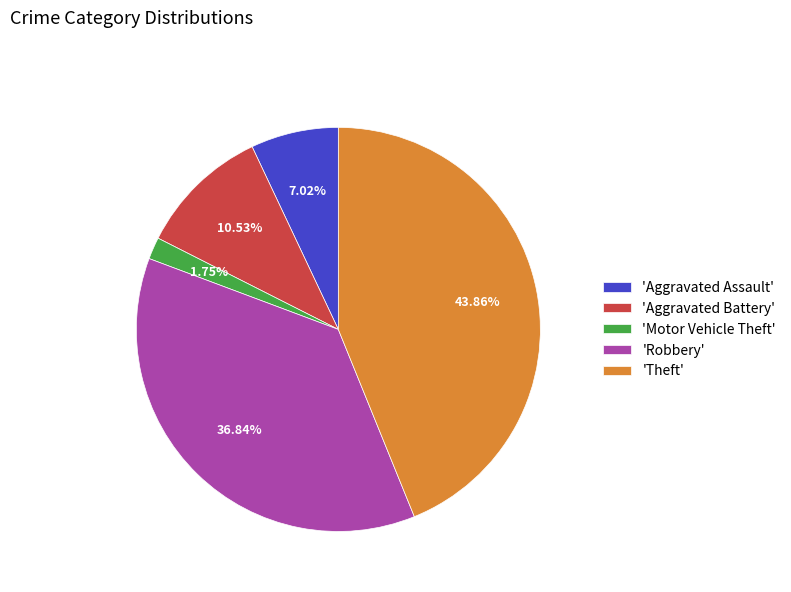

Is the sum of 'Motor Vehicle Theft' and 'Aggravated Battery' greater than half?

No